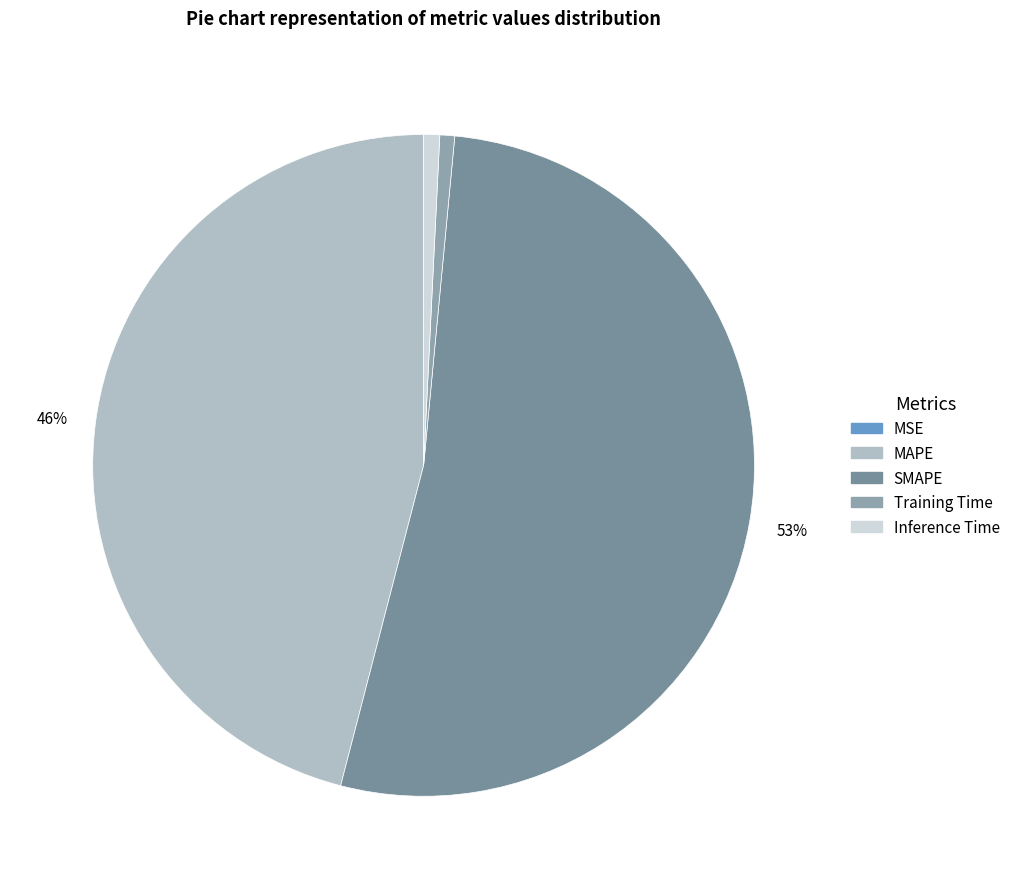

What is the majority slice?

SMAPE